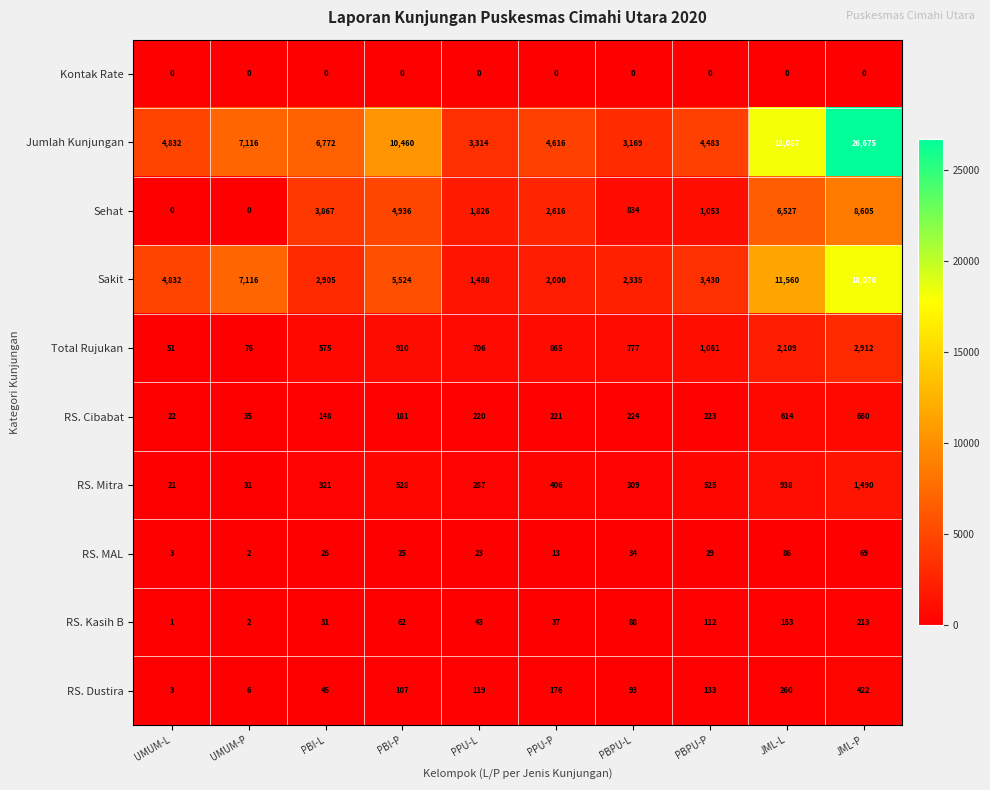

The RS. Dustira series shows 59 at PBI-P. True or false?

False